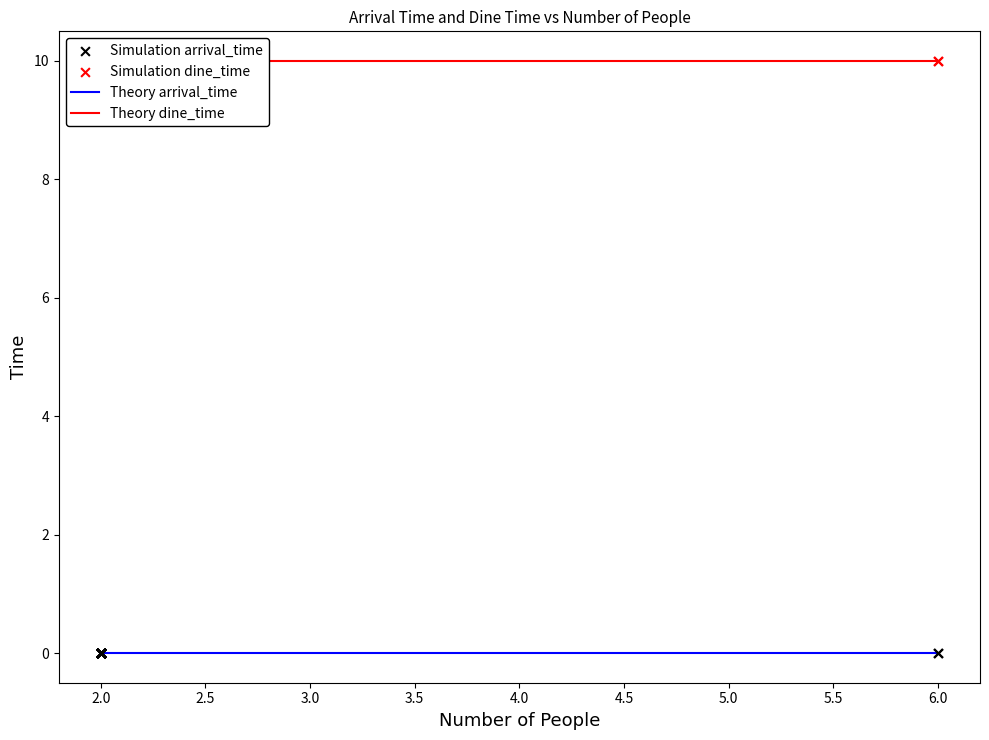

Which series reaches the minimum Y coordinate?

arrival_time